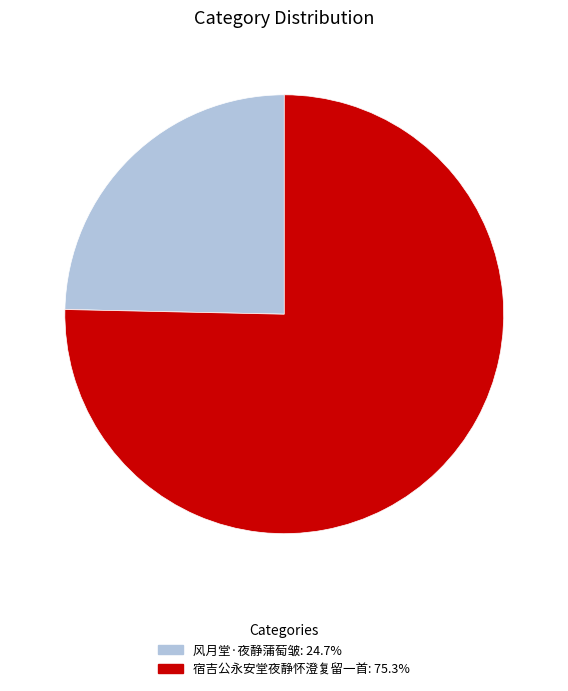

Which slice is the largest?

宿吉公永安堂夜静怀澄复留一首